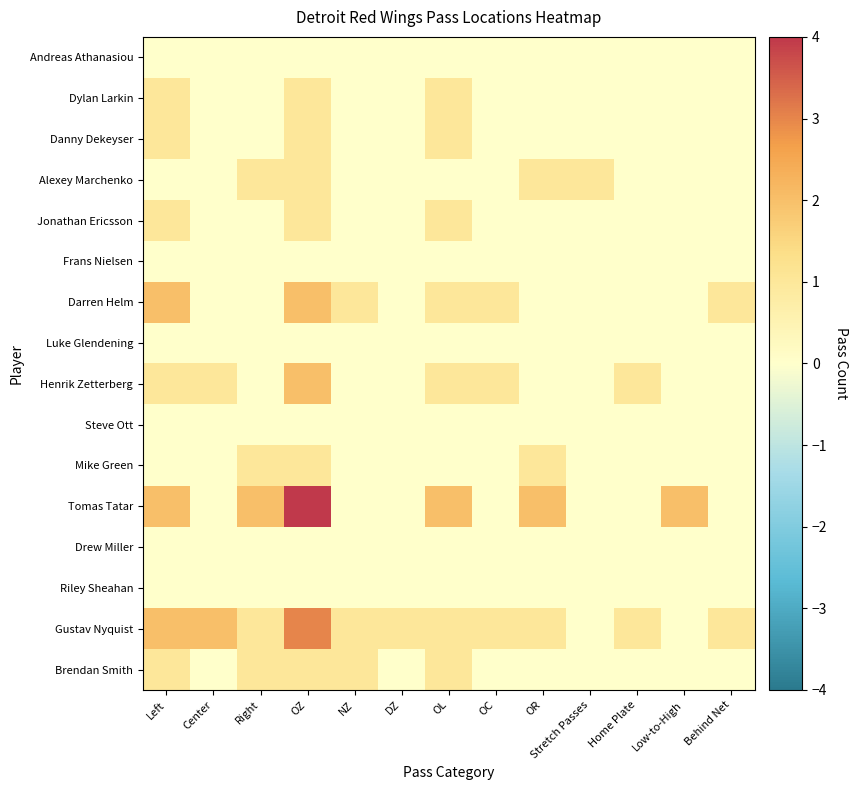

At how many categories does at least one series exceed 1?

7